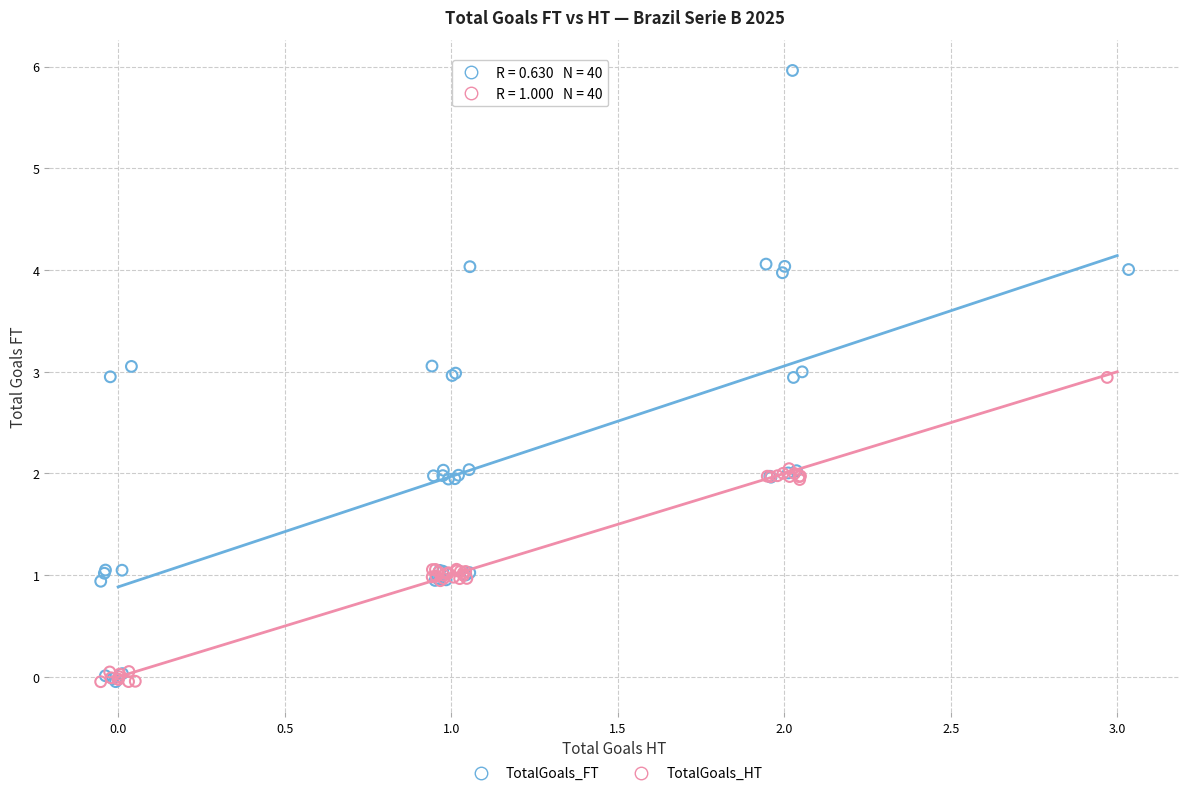

Which series has the widest spread of Y values?

TotalGoals_FT